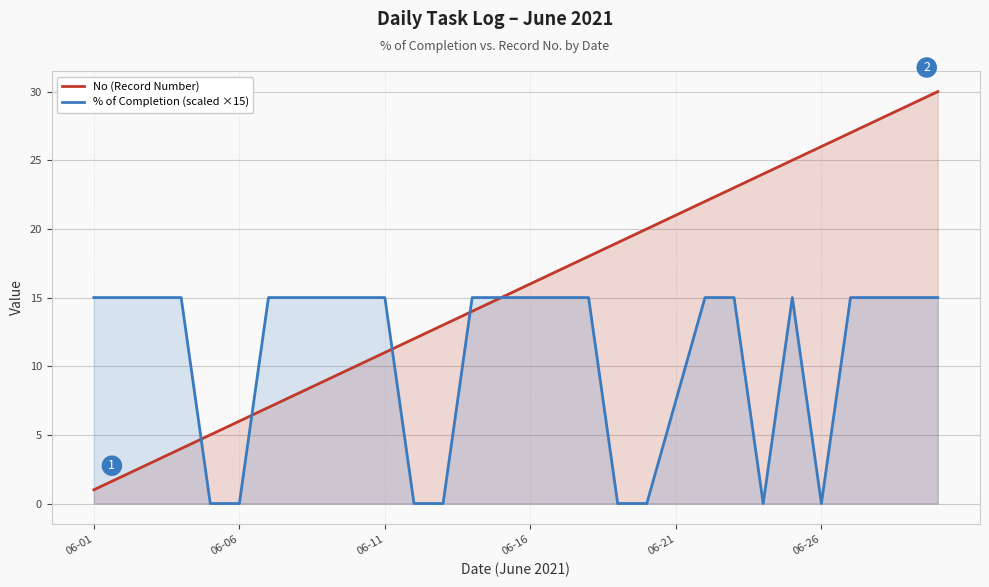

At which label does No (Record Number) reach its minimum?

06-01